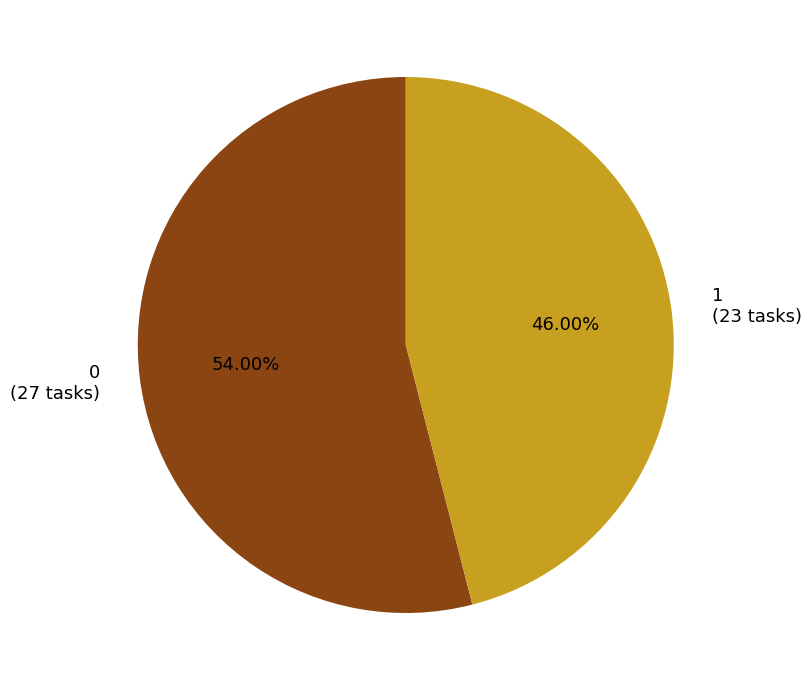

Which slice is the largest?

0 (27 tasks)